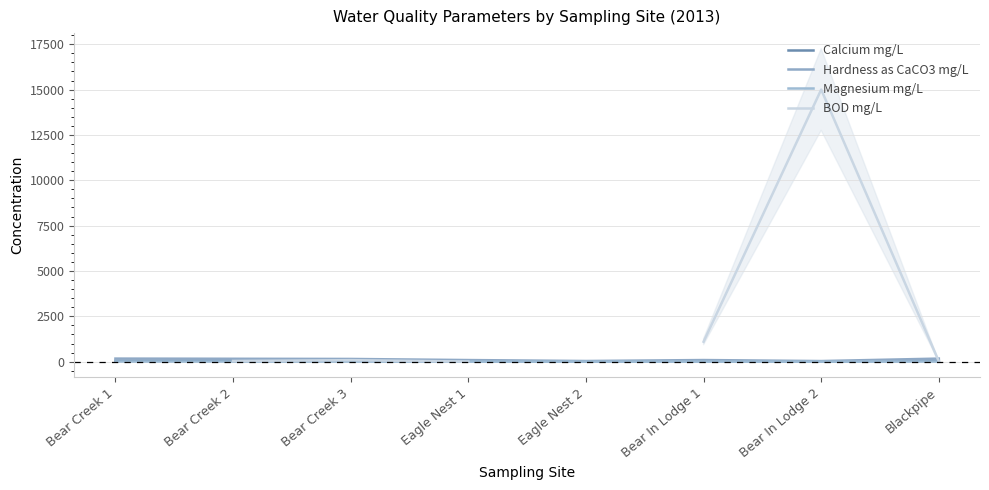

How many lines are shown in the chart?

4